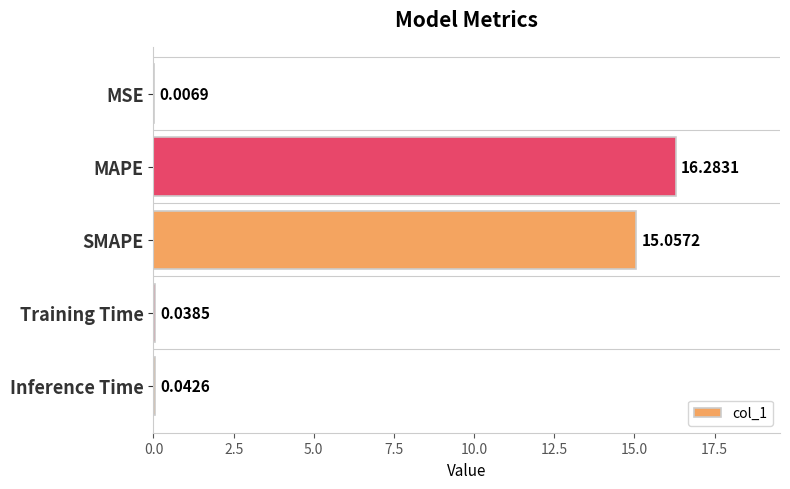

At which category does the chart reach its peak across all series?

MAPE